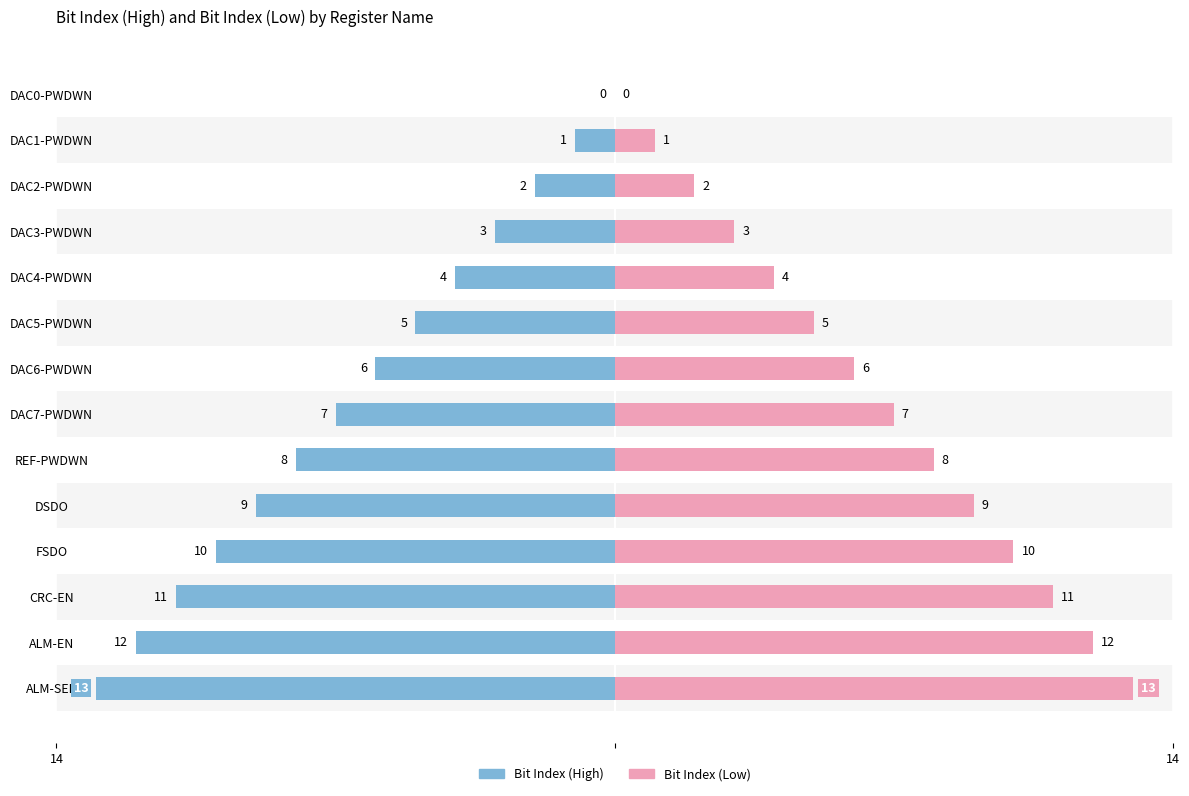

What are all the series names shown in the legend?

Bit Index (High), Bit Index (Low)